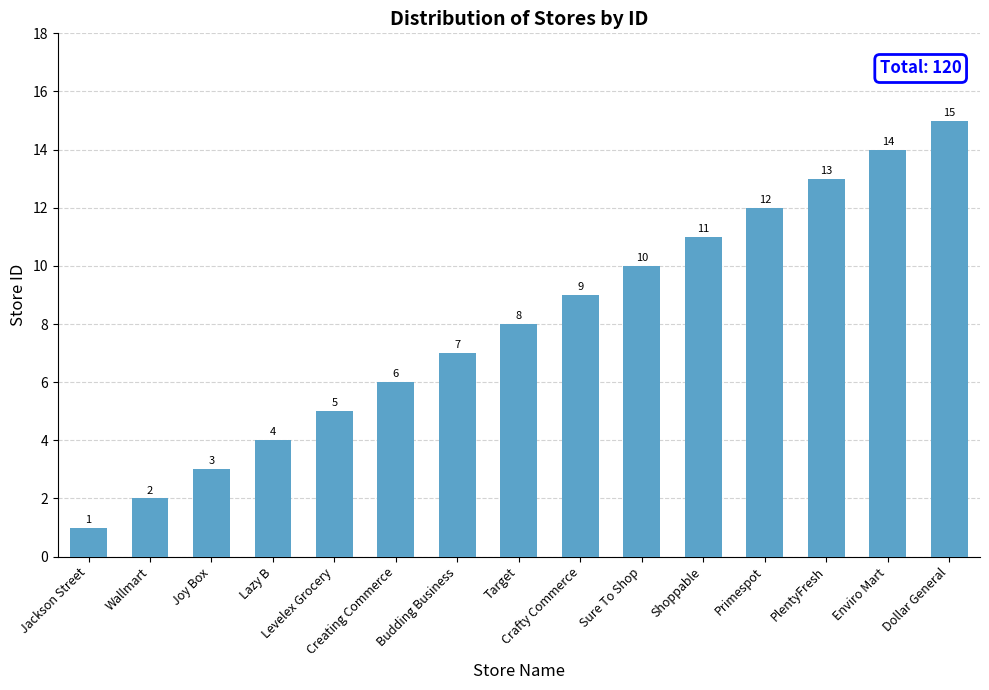

Are the bars grouped side by side (vs. stacked)?

No